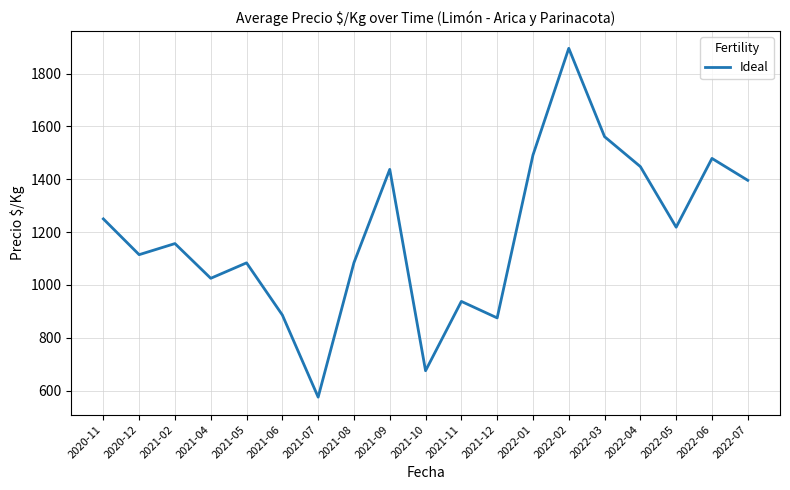

How many interior local peaks (higher than both neighbors) does the data have?

6